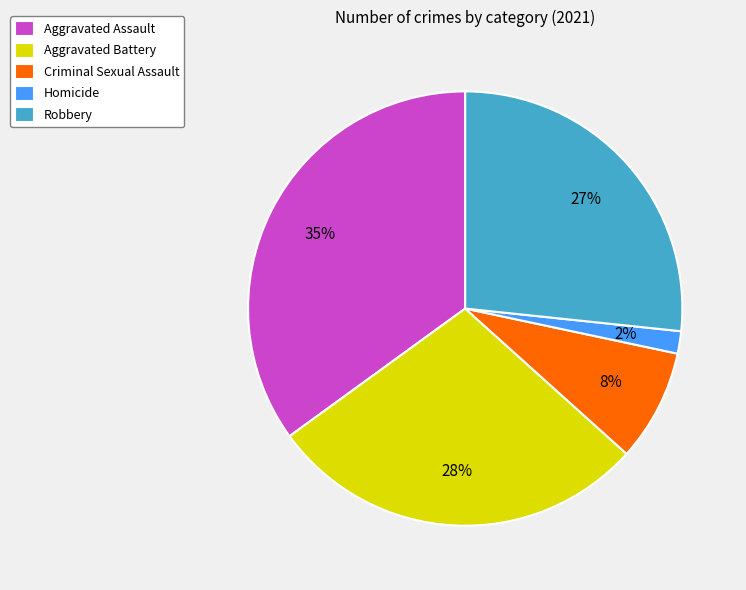

Between Aggravated Assault and Homicide, which is larger?

Aggravated Assault